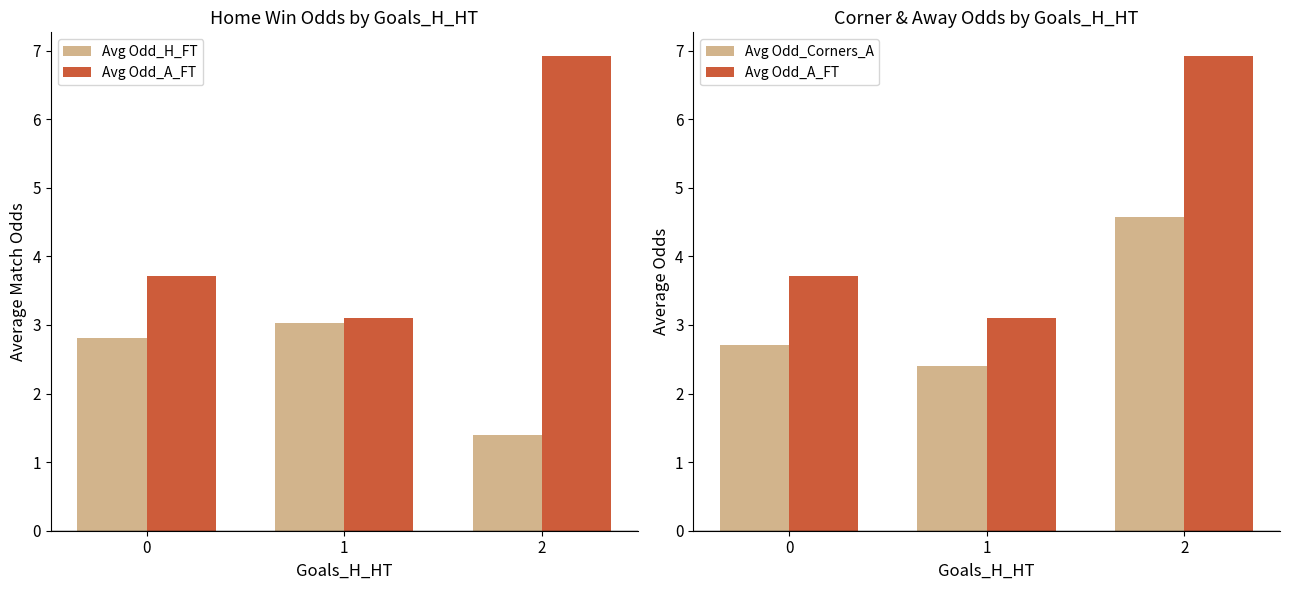

List the series in order of their overall mean, highest first.

Avg Odd_A_FT, Avg Odd_Corners_A, Avg Odd_H_FT